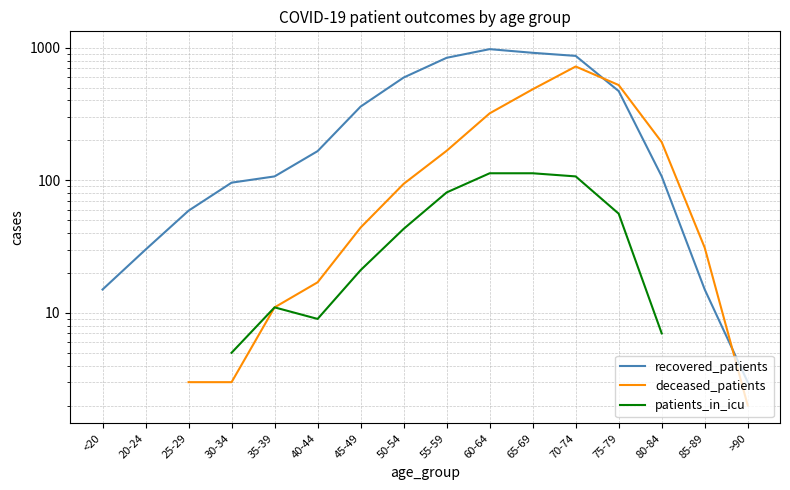

Between <20 and 50-54, which series saw the biggest shift?

recovered_patients